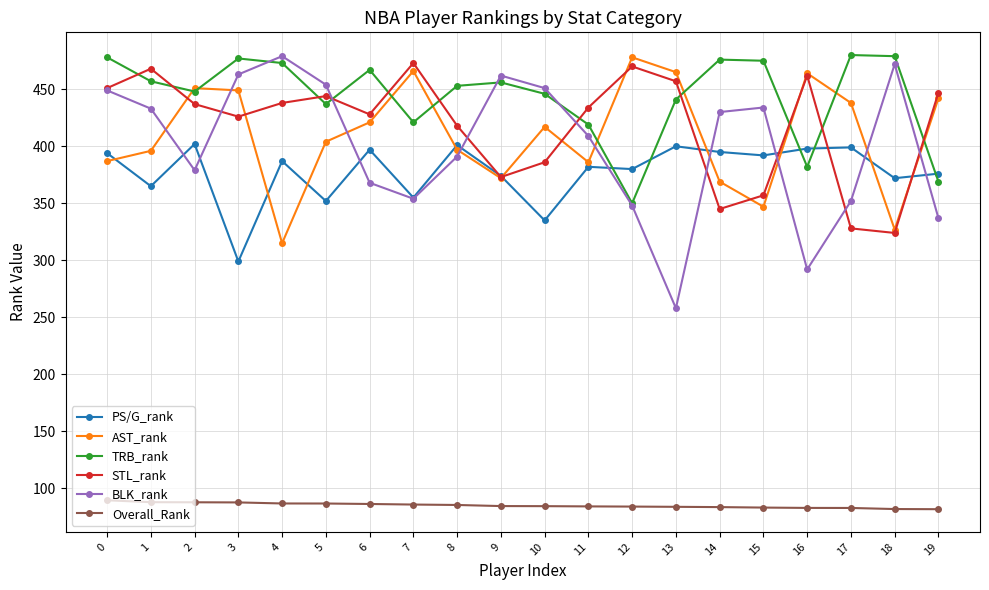

What is the difference between the AST_rank values at 16 and 9?

92.0